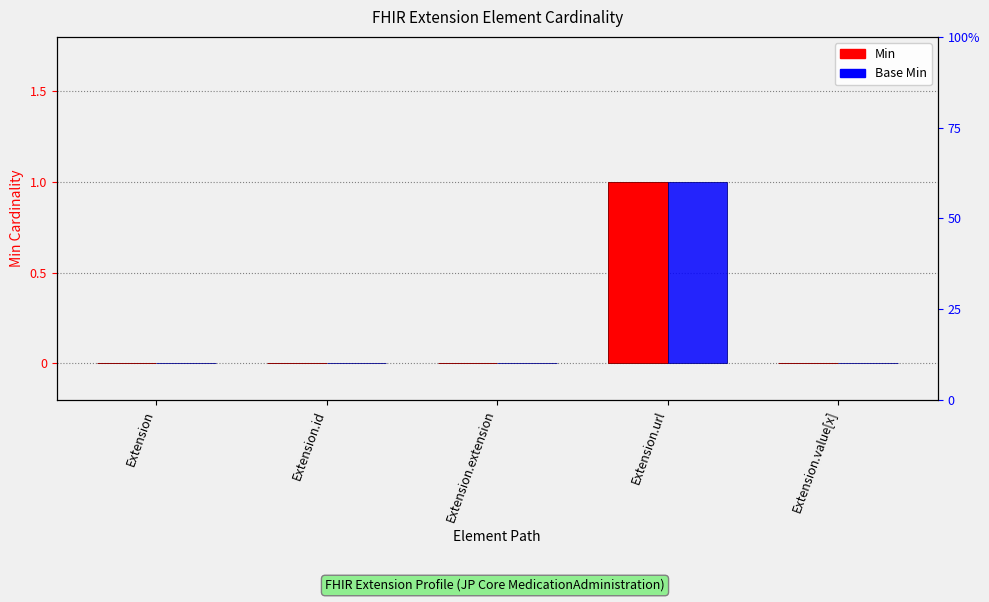

Count the number of categories in the chart.

5